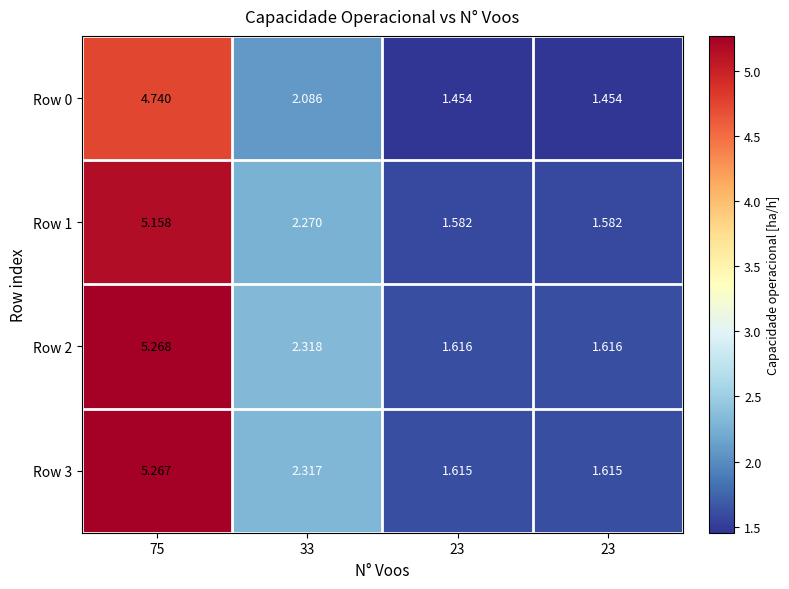

How many values in the Row 2 series are below 2?

2